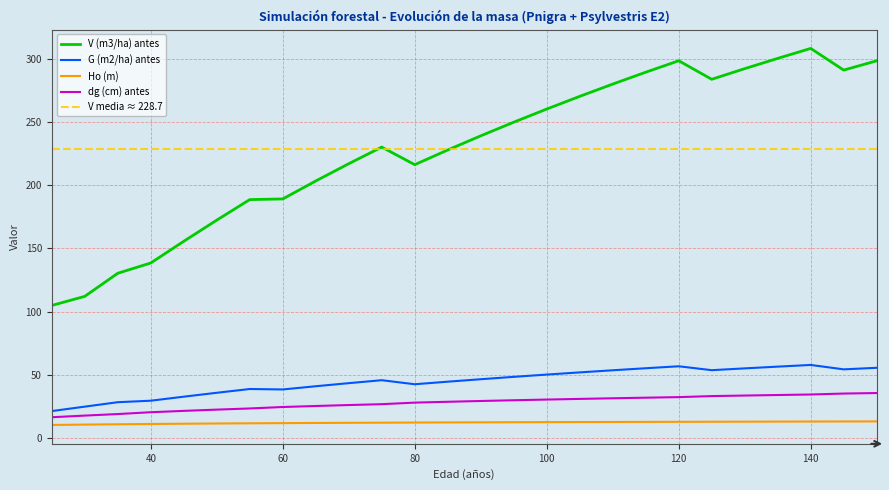

The Ho (m) series shows 7.8 at 130. True or false?

False